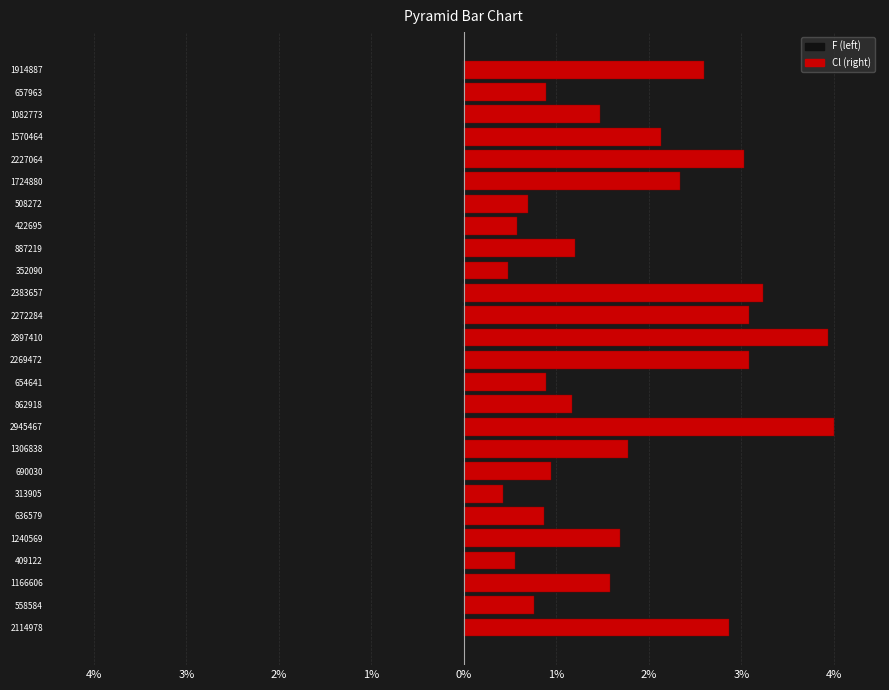

Which series changed the most between 2945467 and 657963?

Cl (right)